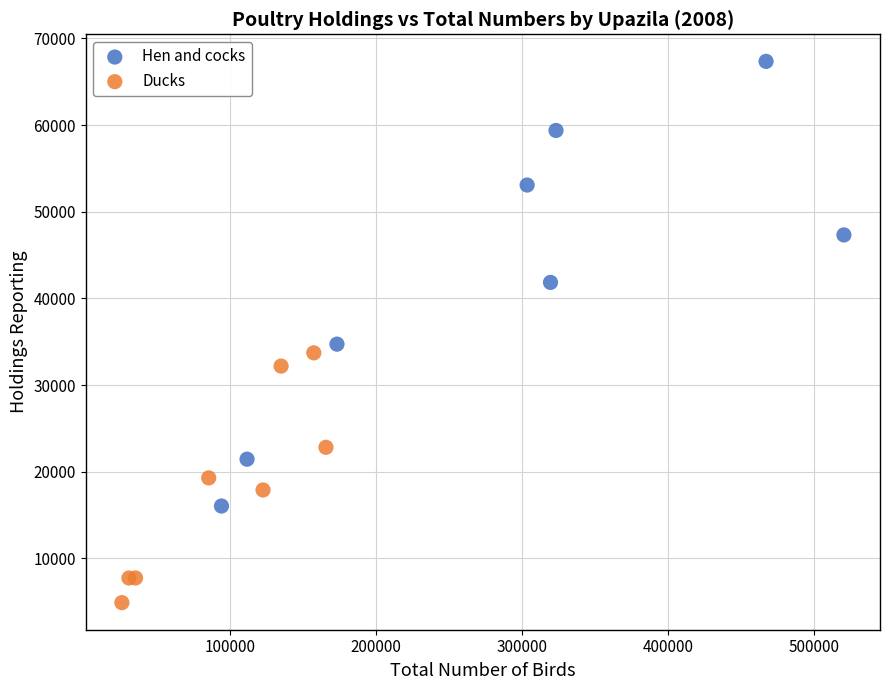

What are all the series names shown in the legend?

Hen and cocks, Ducks